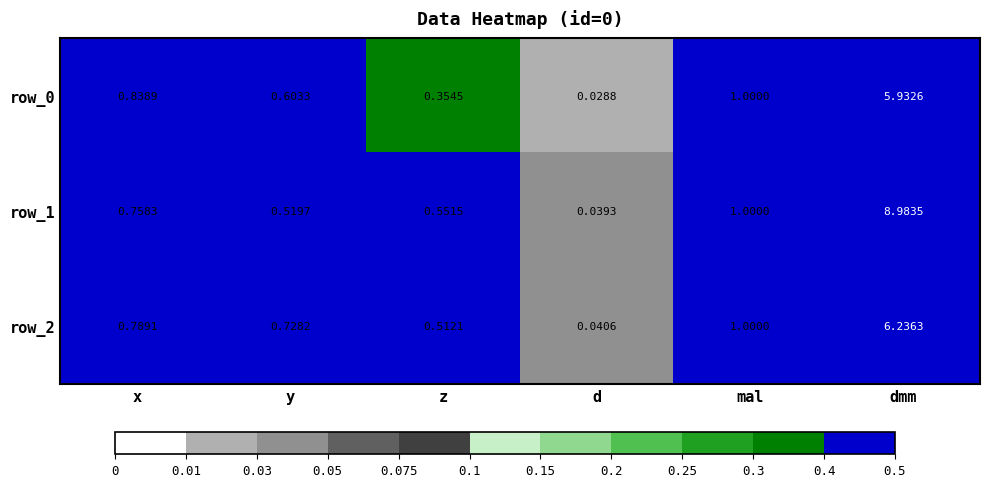

At which label is row_0 closest to 2?

mal